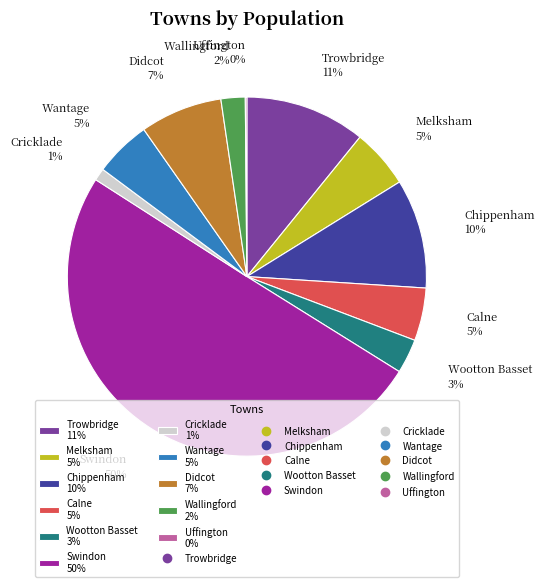

How many segments does this pie chart have?

11